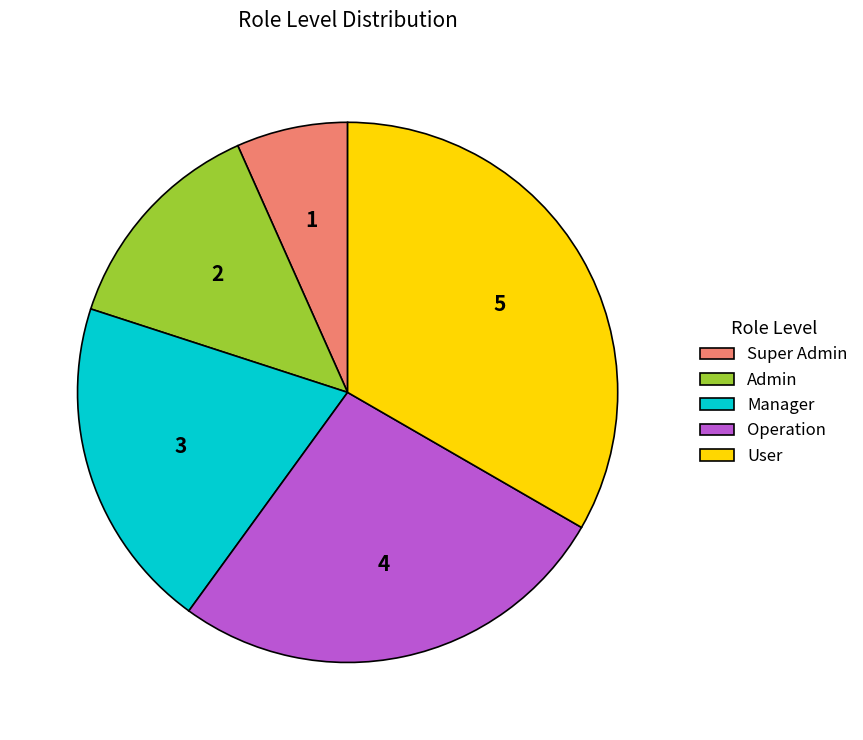

Rank the categories by value from highest to lowest.

User, Operation, Manager, Admin, Super Admin